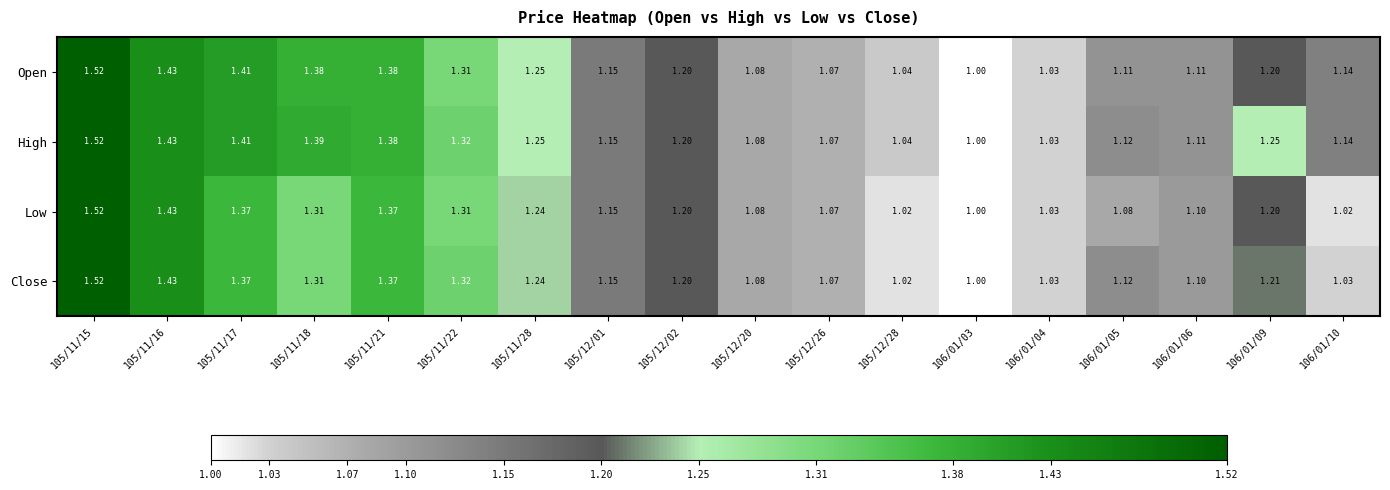

Which series has the largest total across all categories?

High